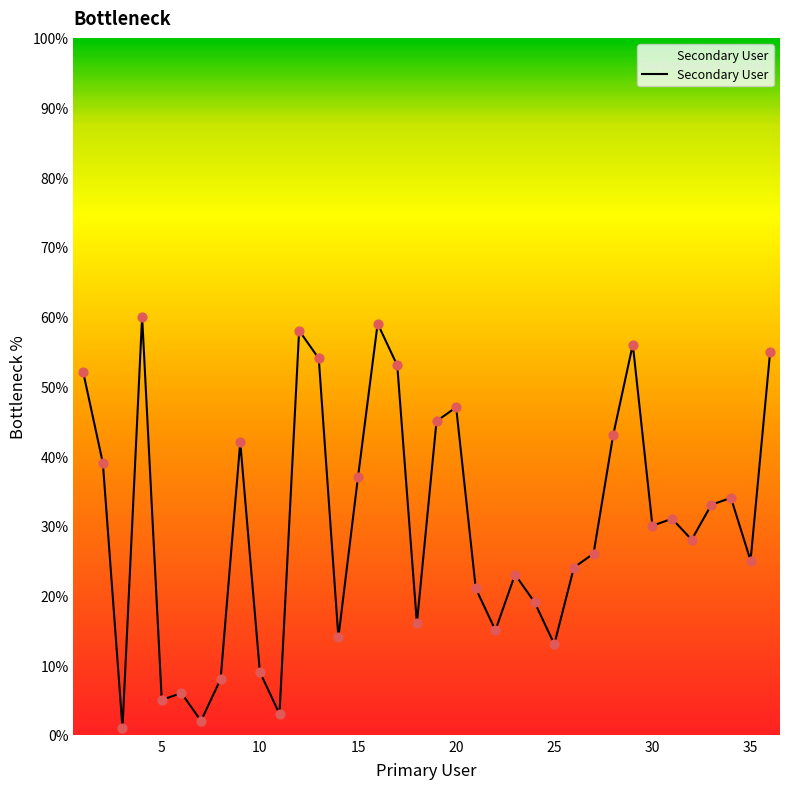

What is the greatest value displayed?

60